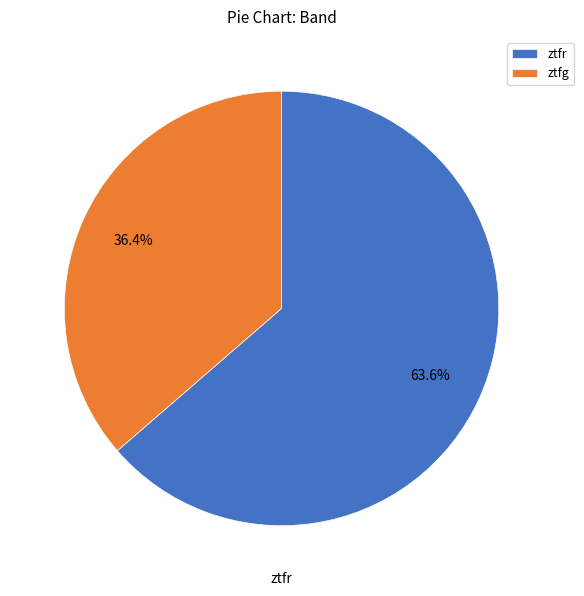

Does ztfg account for over 50% of the chart?

No